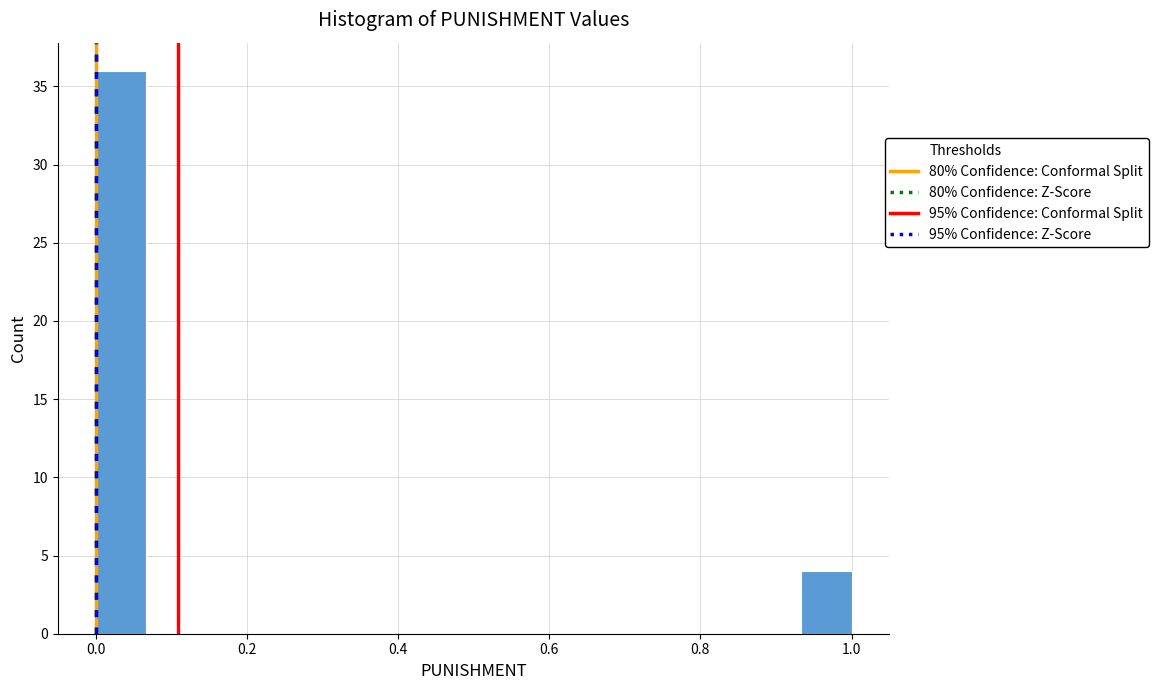

Read against the x-axis, roughly where is the centre of the tallest bar?

0.04